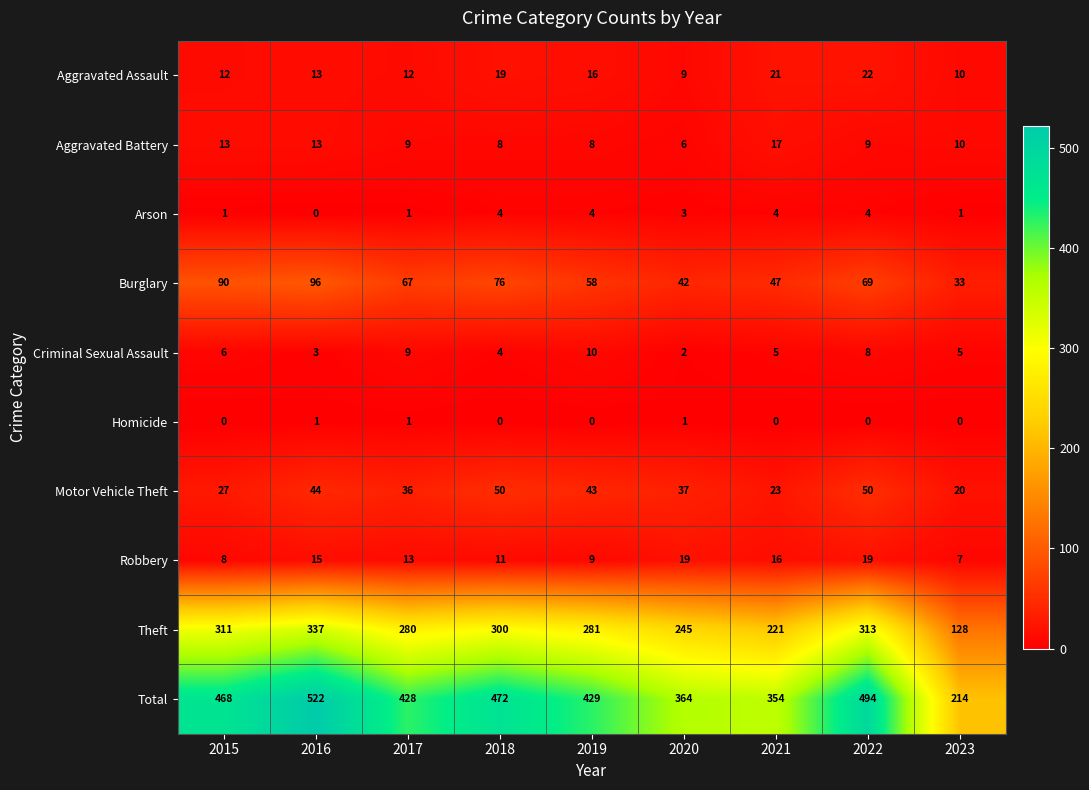

At which category does the chart reach its peak across all series?

2016